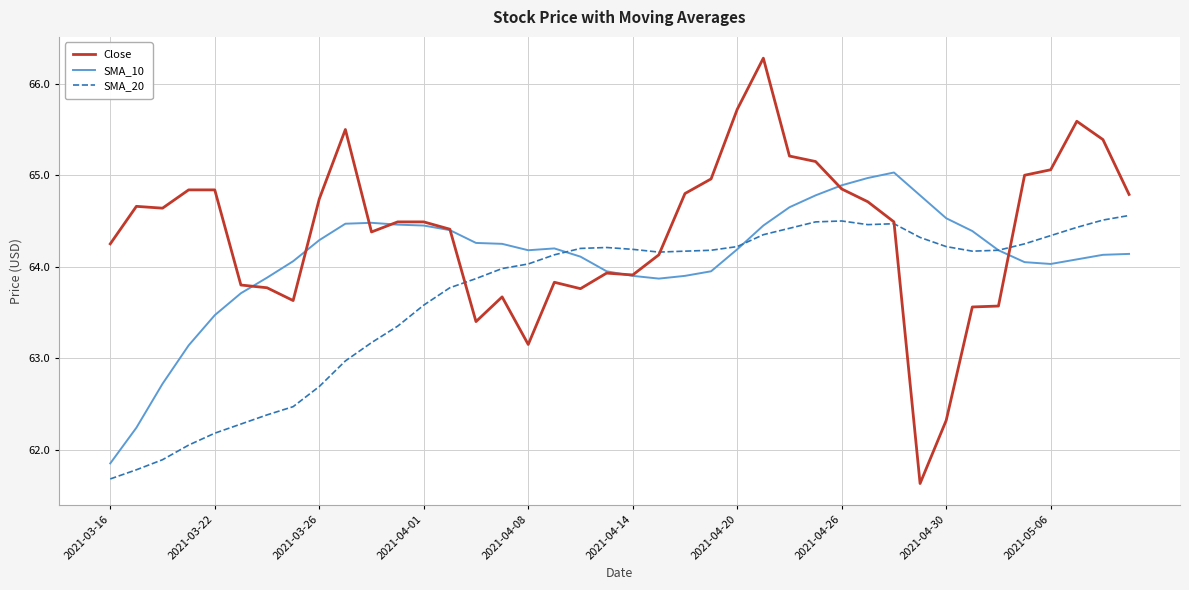

What are all the series names shown in the legend?

Close, SMA_10, SMA_20